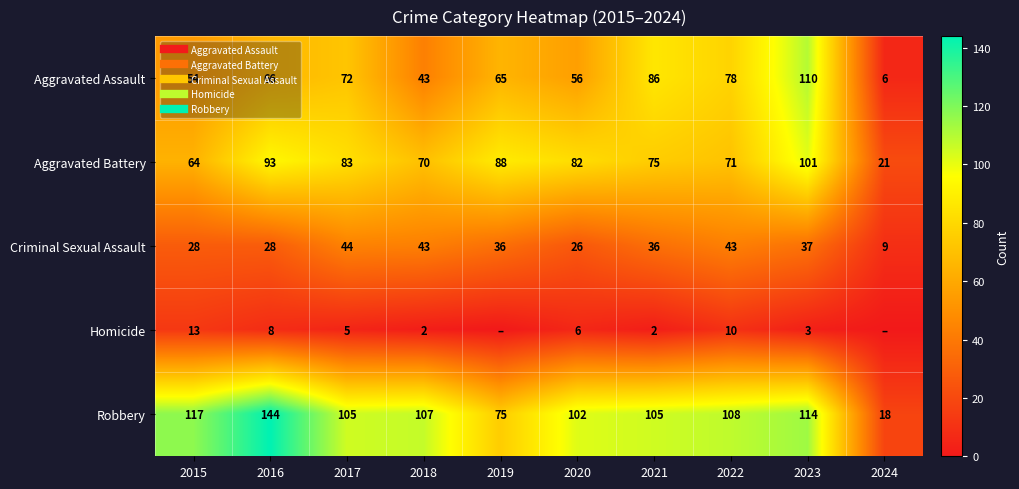

Between 2015 and 2018, which series saw the biggest shift?

Criminal Sexual Assault